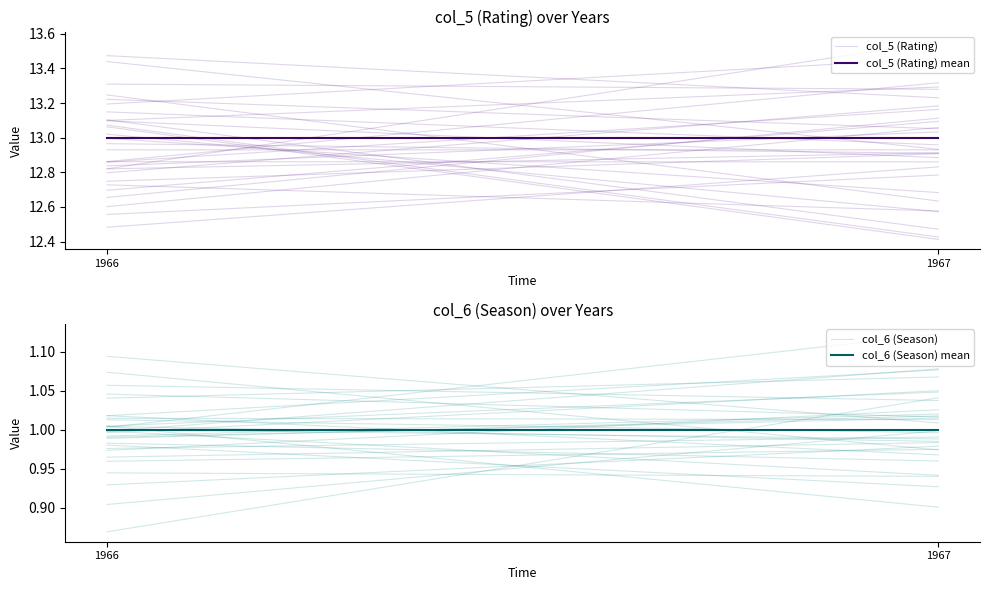

What are all the series names shown in the legend?

col_5 (Rating), col_5 (Rating) mean, col_6 (Season), col_6 (Season) mean